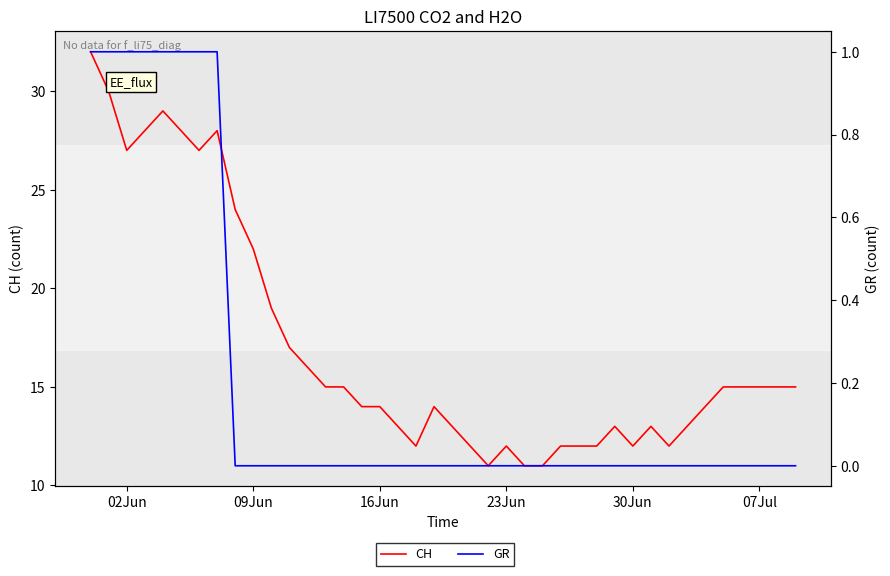

How many lines are shown in the chart?

2